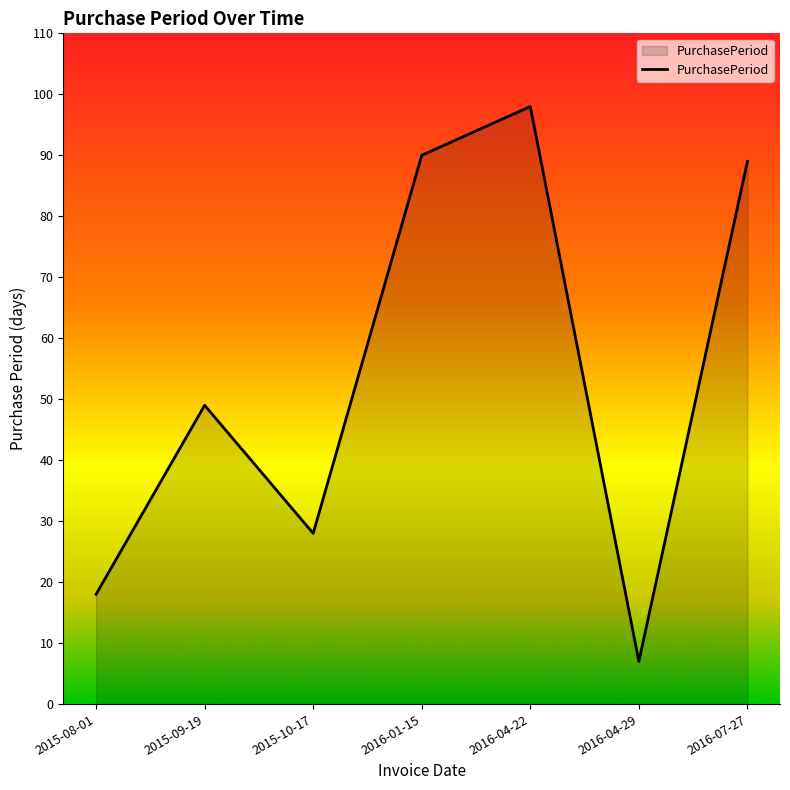

Reading left to right, list all the values displayed in this chart.

2015-08-01=18	2015-09-19=49	2015-10-17=28	2016-01-15=90	2016-04-22=98	2016-04-29=7	2016-07-27=89